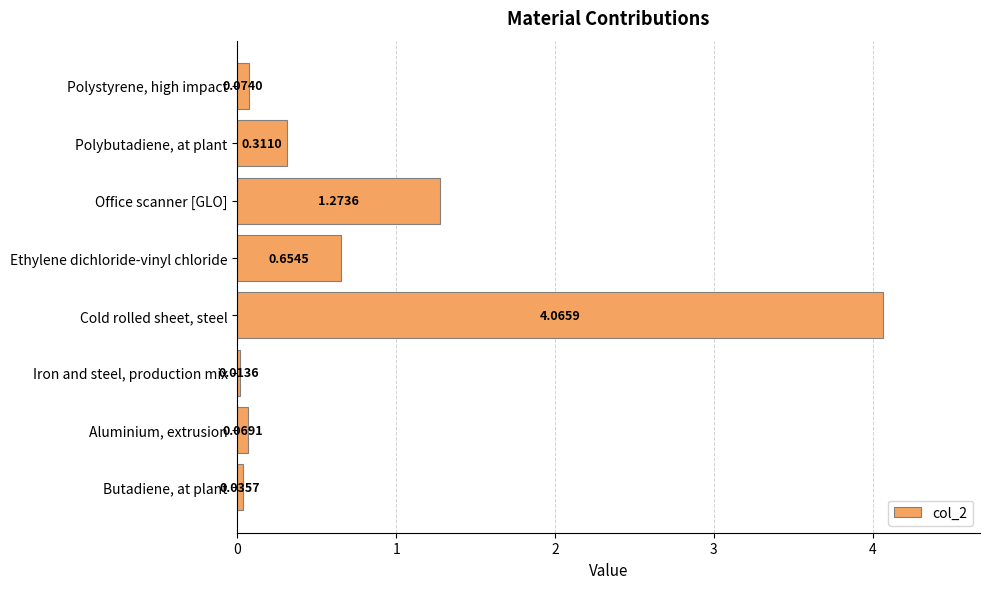

What is the sum of all values?

6.5